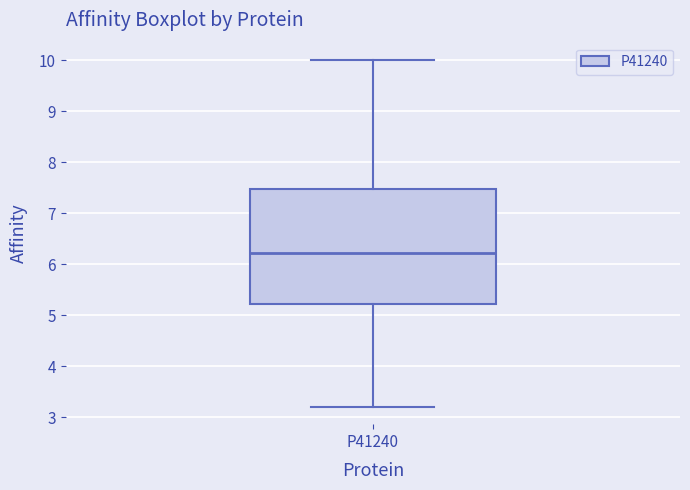

Where does the median line of the box for P41240 sit on the y-axis? The values are not printed on the chart, so give them approximately, as read against the axis.

6.2